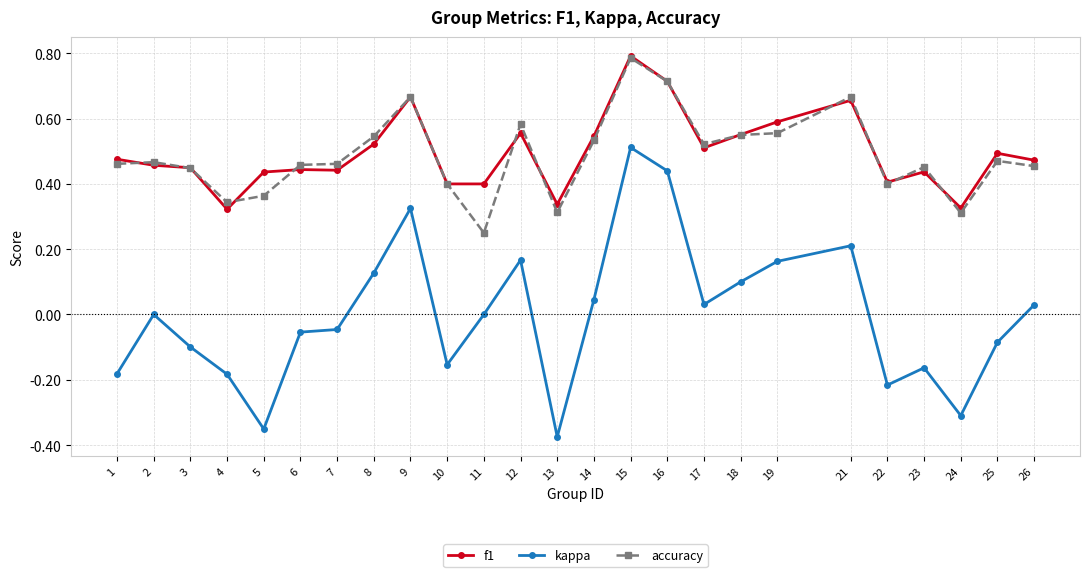

True or false: kappa and accuracy intersect in this chart.

False